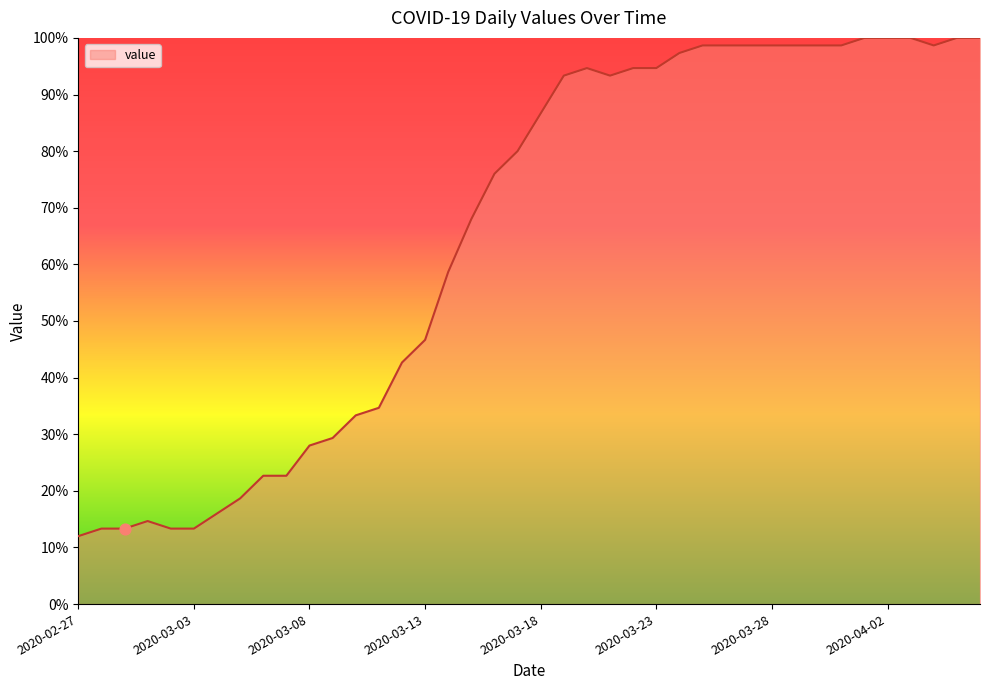

Between 2020-03-23 and 2020-03-25, which is larger?

2020-03-25